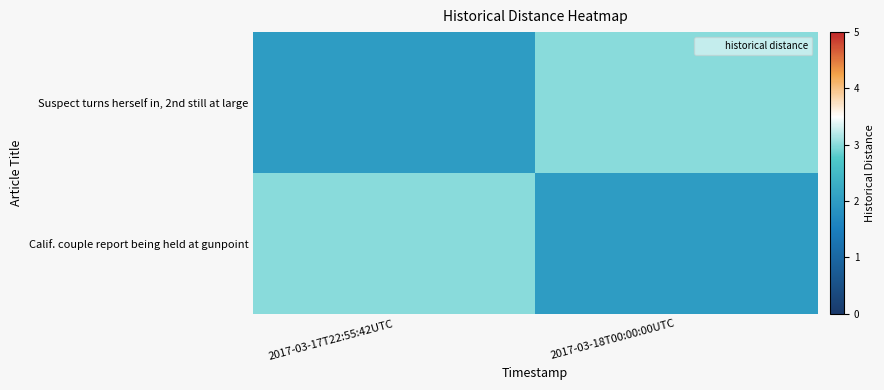

Reading right to left, list all the values displayed in this chart.

Suspect turns herself in, 2nd still at large: 2017-03-18T00:00:00UTC=3	2017-03-17T22:55:42UTC=2
Calif. couple report being held at gunpoint: 2017-03-18T00:00:00UTC=2	2017-03-17T22:55:42UTC=3